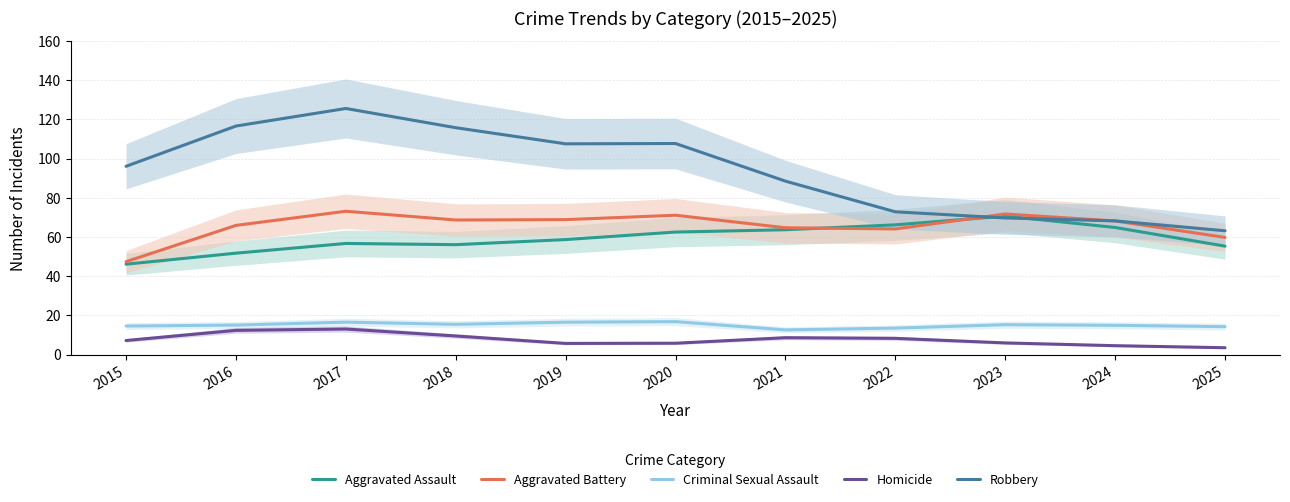

Where is the first local maximum for Robbery?

2017